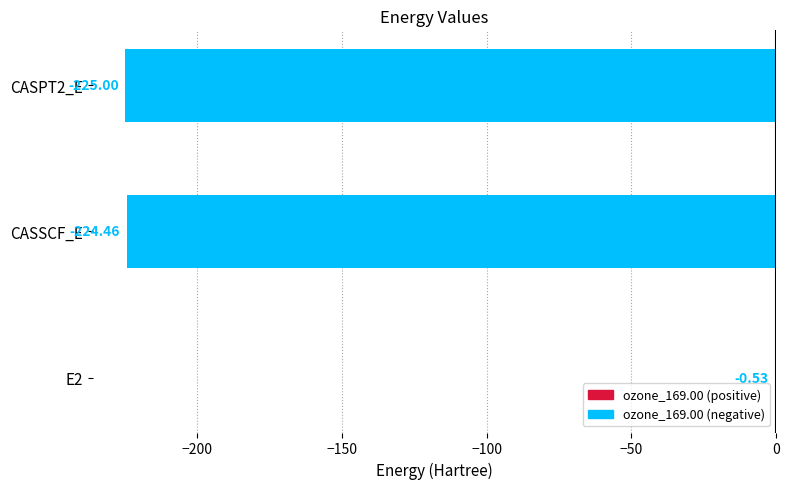

What is the sum of all values?

-450.0